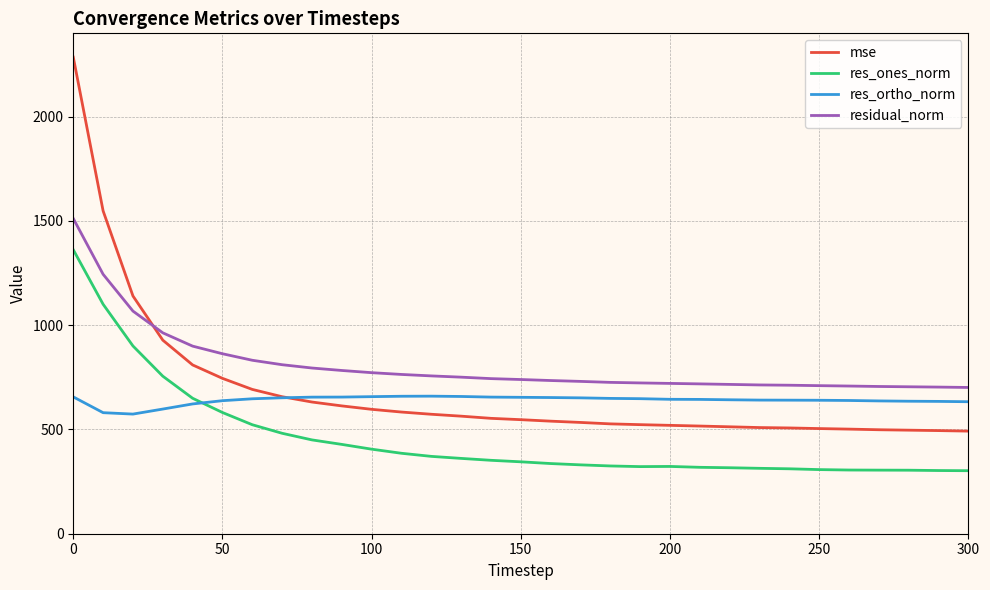

Which series has the largest range (max minus min)?

mse